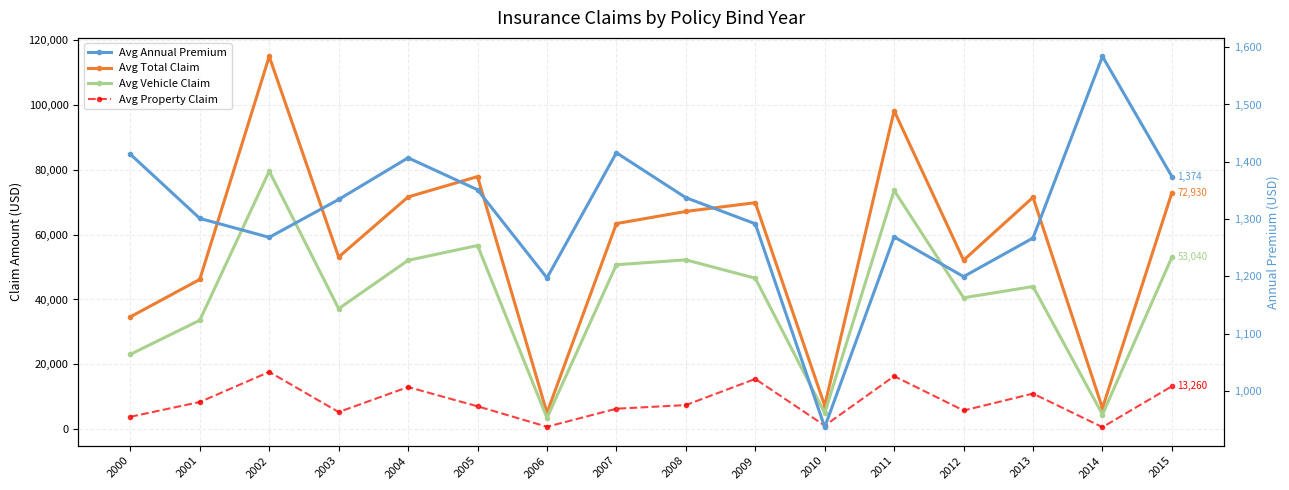

Is the value of Avg Vehicle Claim at 2000 greater than the value of Avg Annual Premium at 2000?

Yes